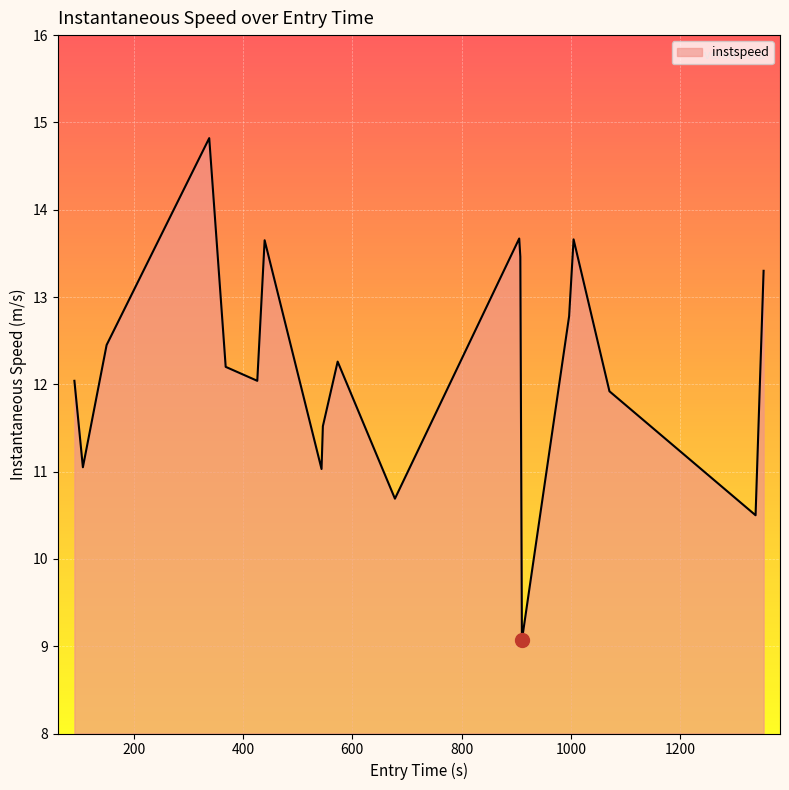

What is the minimum value shown in the chart?

9.1